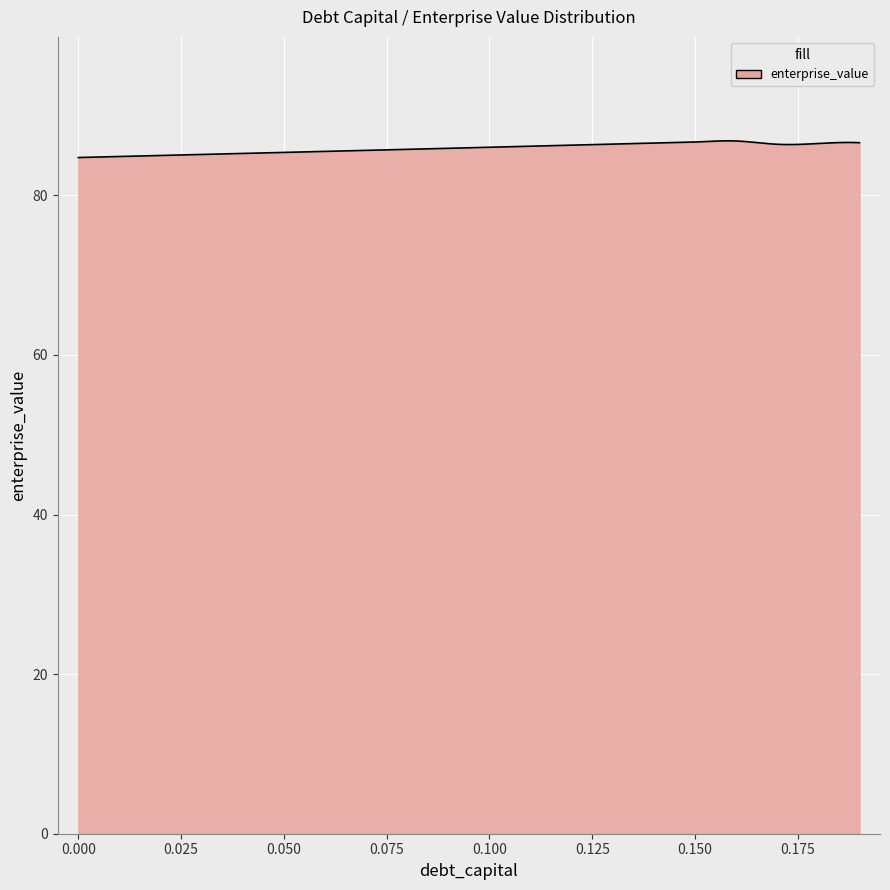

What is the difference between the maximum and minimum values?

2.1